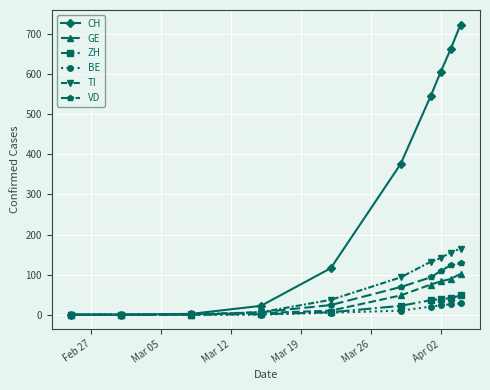

Which series has the widest spread of values?

CH